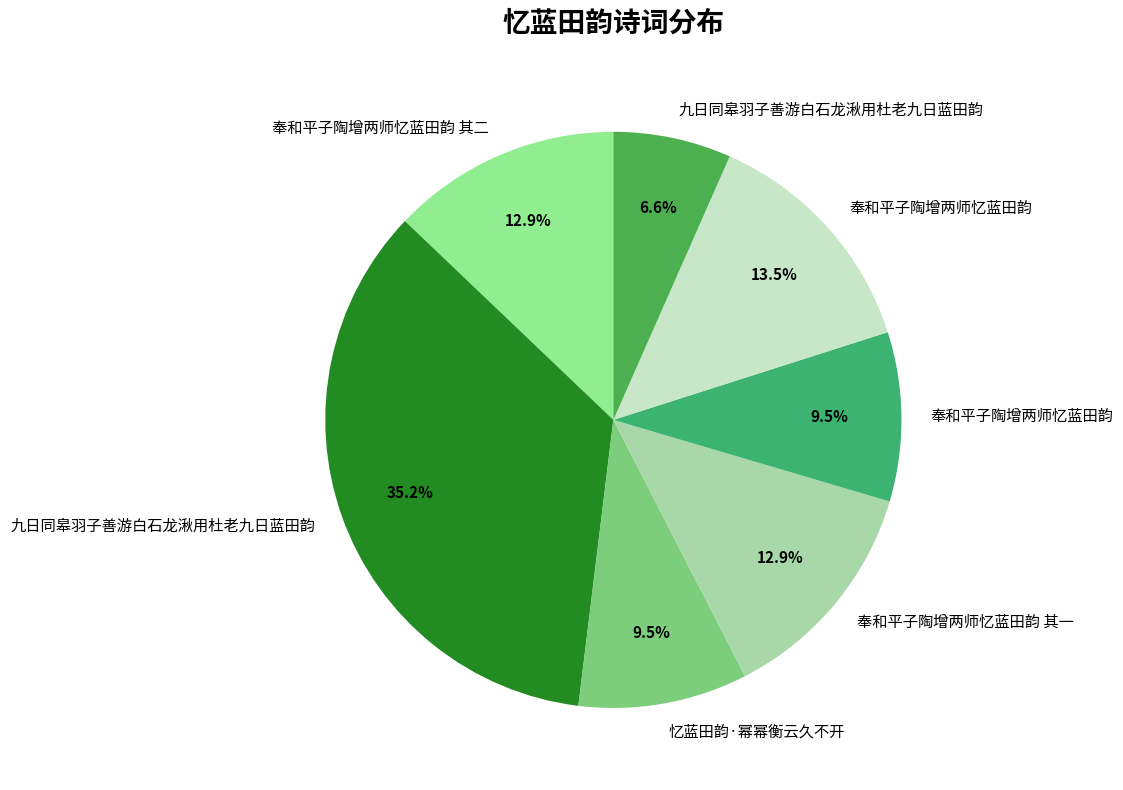

How many segments does this pie chart have?

7